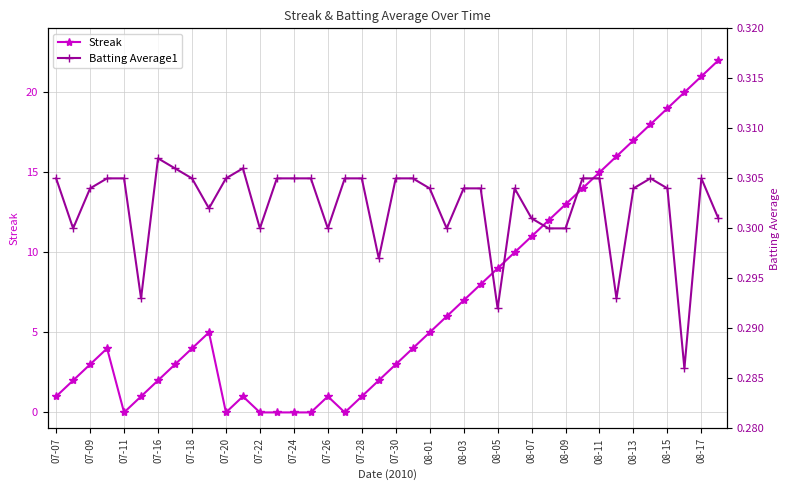

Reading left to right, transcribe all the data shown in this chart.

Streak: 1.0	2.0	3.0	4.0	0.0	1.0	2.0	3.0	4.0	5.0	0.0	1.0	0.0	0.0	0.0	0.0	1.0	0.0	1.0	2.0	3.0	4.0	5.0	6.0	7.0	8.0	9.0	10.0	11.0	12.0	13.0	14.0	15.0	16.0	17.0	18.0	19.0	20.0	21.0	22.0
Batting Average1: 0.3	0.3	0.3	0.3	0.3	0.3	0.3	0.3	0.3	0.3	0.3	0.3	0.3	0.3	0.3	0.3	0.3	0.3	0.3	0.3	0.3	0.3	0.3	0.3	0.3	0.3	0.3	0.3	0.3	0.3	0.3	0.3	0.3	0.3	0.3	0.3	0.3	0.3	0.3	0.3